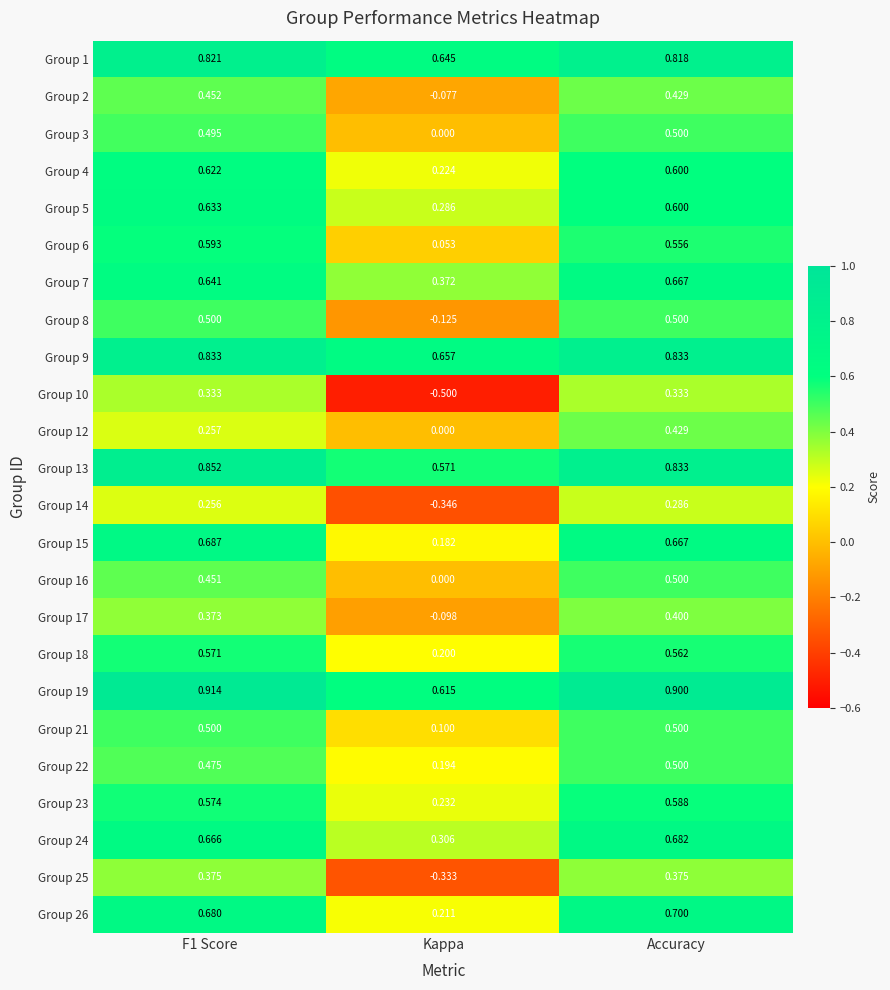

At which label does Group 24 reach its minimum?

Kappa